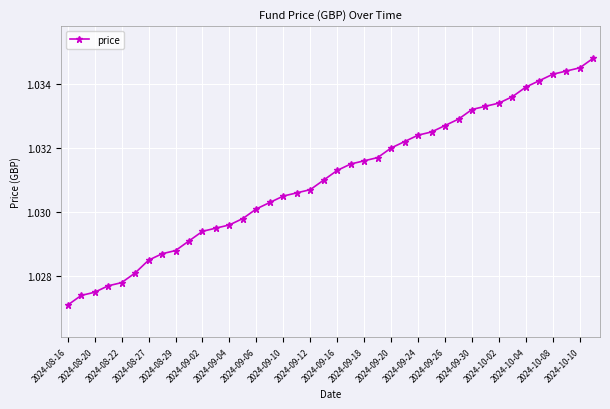

What is the sum of all values?

41.2